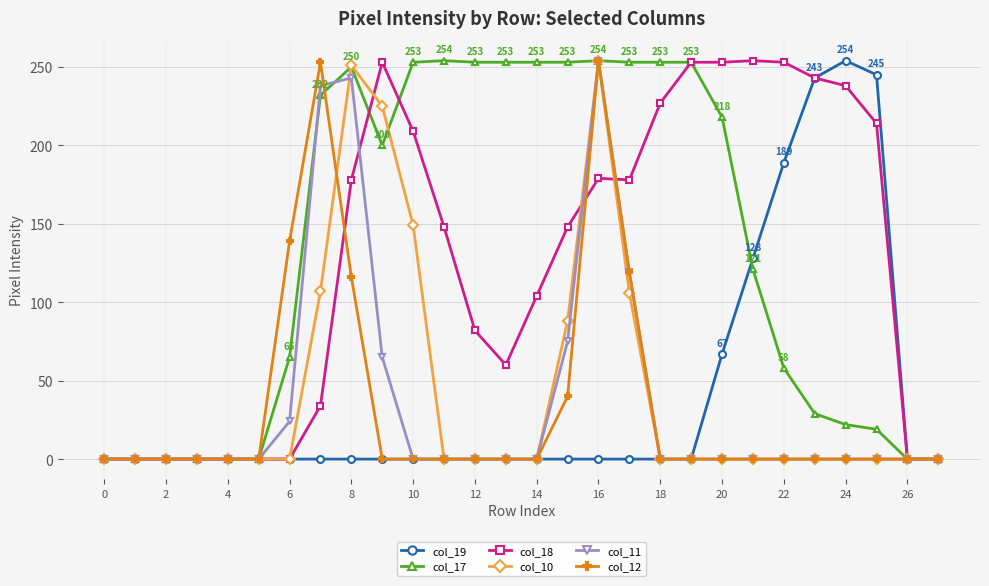

At how many categories does at least one series exceed 183?

19